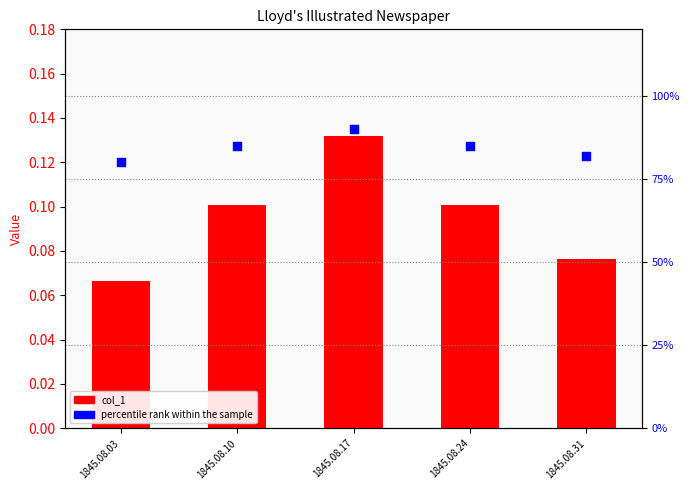

Which series contains the highest Y value?

percentile rank within the sample